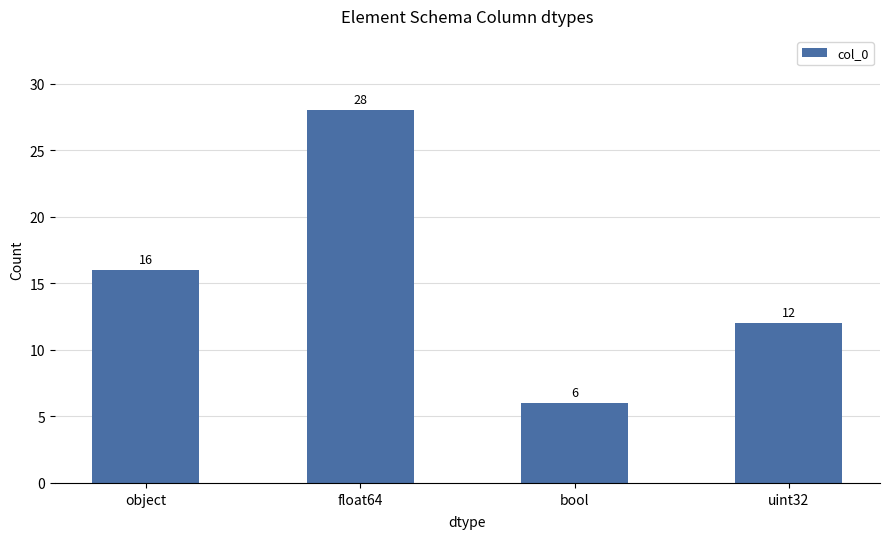

At which category does the chart reach its peak across all series?

float64